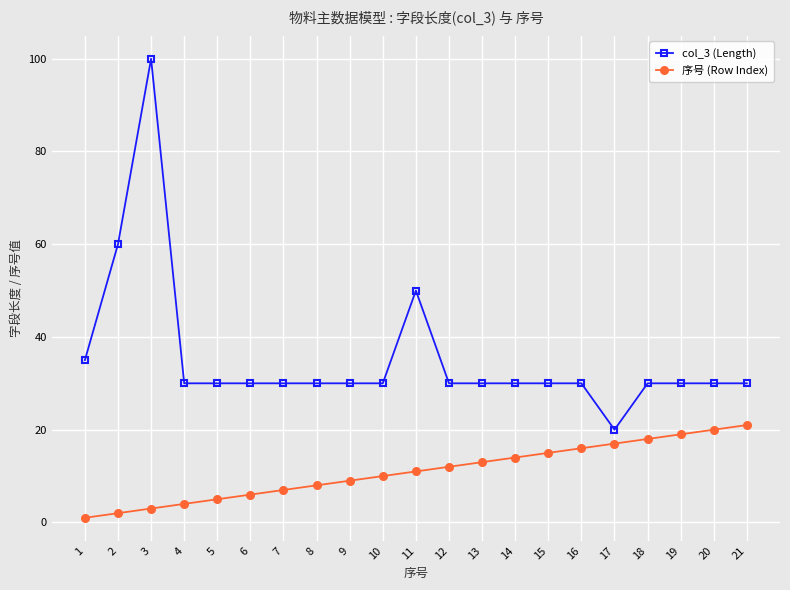

Reading left to right, list all the values displayed in this chart.

col_3 (Length): 35	60	100	30	30	30	30	30	30	30	50	30	30	30	30	30	20	30	30	30	30
序号 (Row Index): 1	2	3	4	5	6	7	8	9	10	11	12	13	14	15	16	17	18	19	20	21